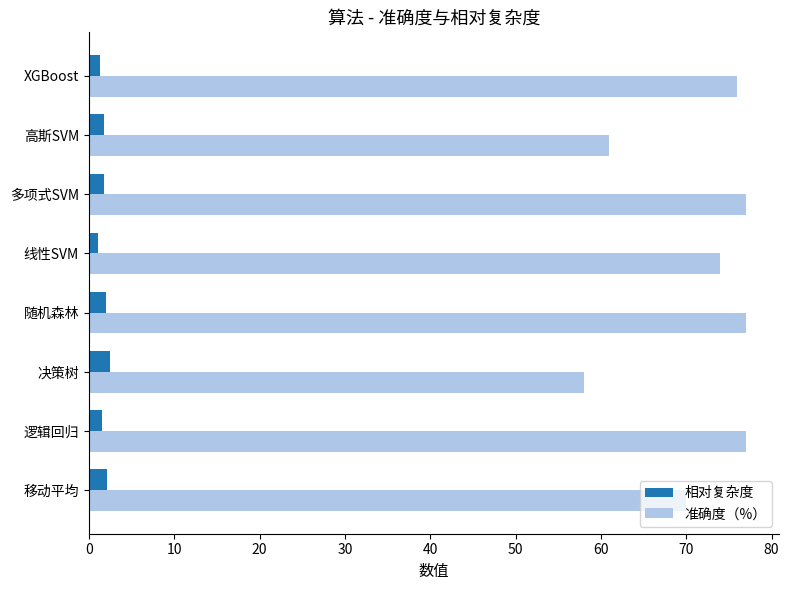

What is the maximum value for 准确度（%）?

77.0